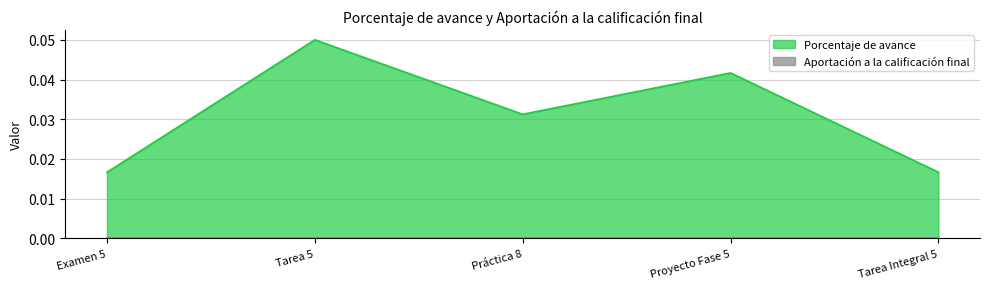

Rank the categories by value from highest to lowest.

Tarea 5, Proyecto Fase 5, Práctica 8, Examen 5, Tarea Integral 5